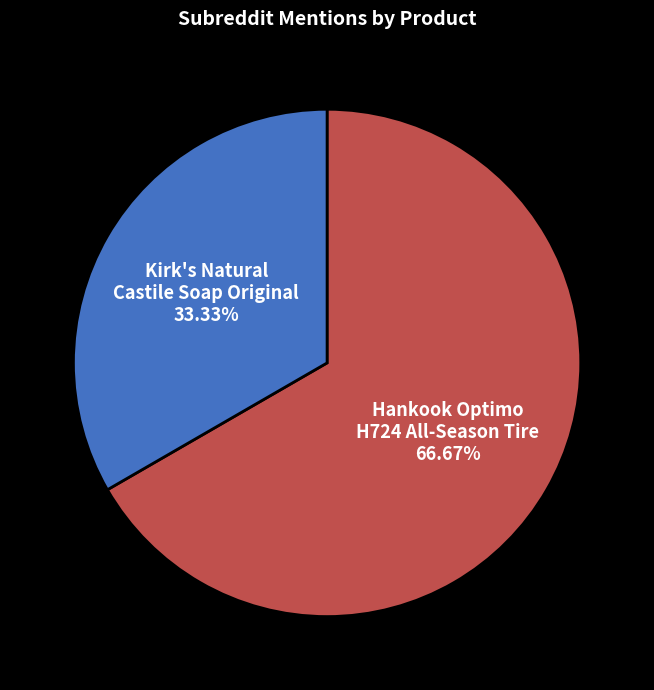

Does any single category account for the majority?

Yes